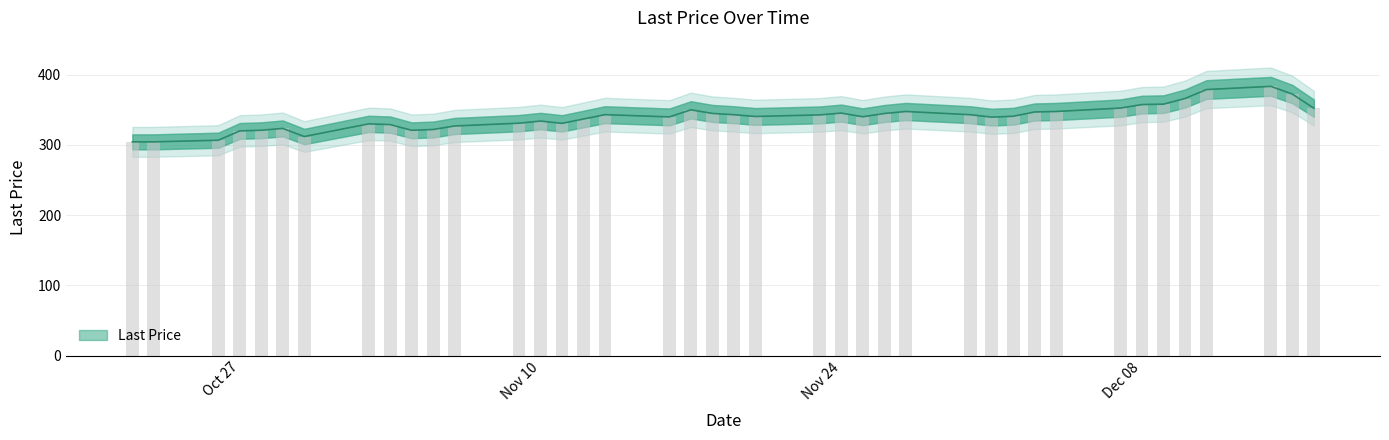

Rank the categories by value from lowest to highest.

2015-10-23, 2015-10-22, 2015-10-26, 2015-10-30, 2015-10-27, 2015-11-04, 2015-10-28, 2015-11-05, 2015-10-29, 2015-11-06, 2015-11-03, 2015-11-02, 2015-11-11, 2015-11-09, 2015-11-10, 2015-11-12, 2015-12-01, 2015-11-16, 2015-11-25, 2015-11-20, 2015-12-02, 2015-11-23, 2015-11-19, 2015-11-30, 2015-11-13, 2015-11-26, 2015-11-18, 2015-11-24, 2015-12-03, 2015-12-04, 2015-11-27, 2015-11-17, 2015-12-16, 2015-12-07, 2015-12-08, 2015-12-09, 2015-12-10, 2015-12-15, 2015-12-11, 2015-12-14